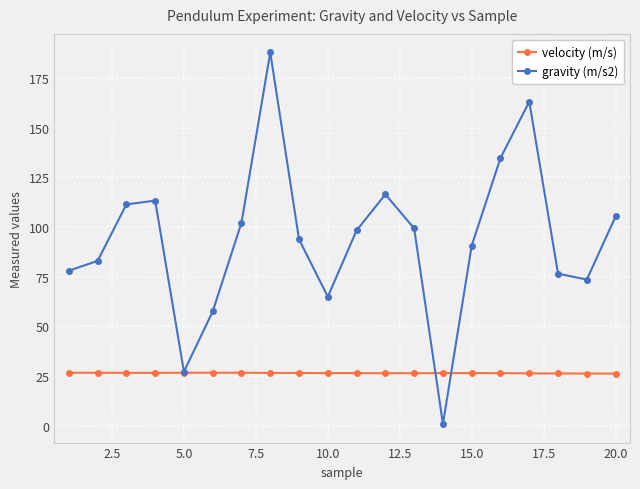

In velocity (m/s), how many points are higher than both neighbors (excluding endpoints)?

2